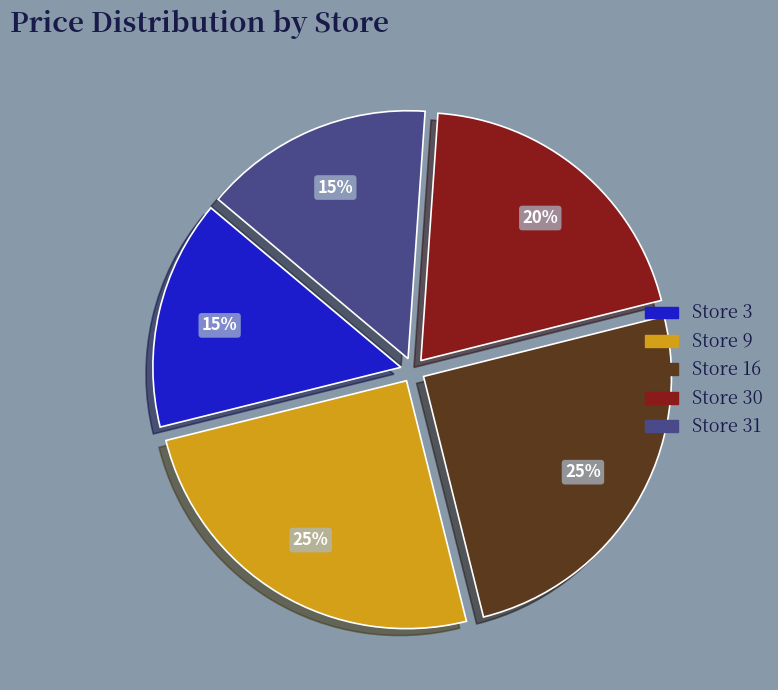

Is Store 30 the majority of the pie?

No